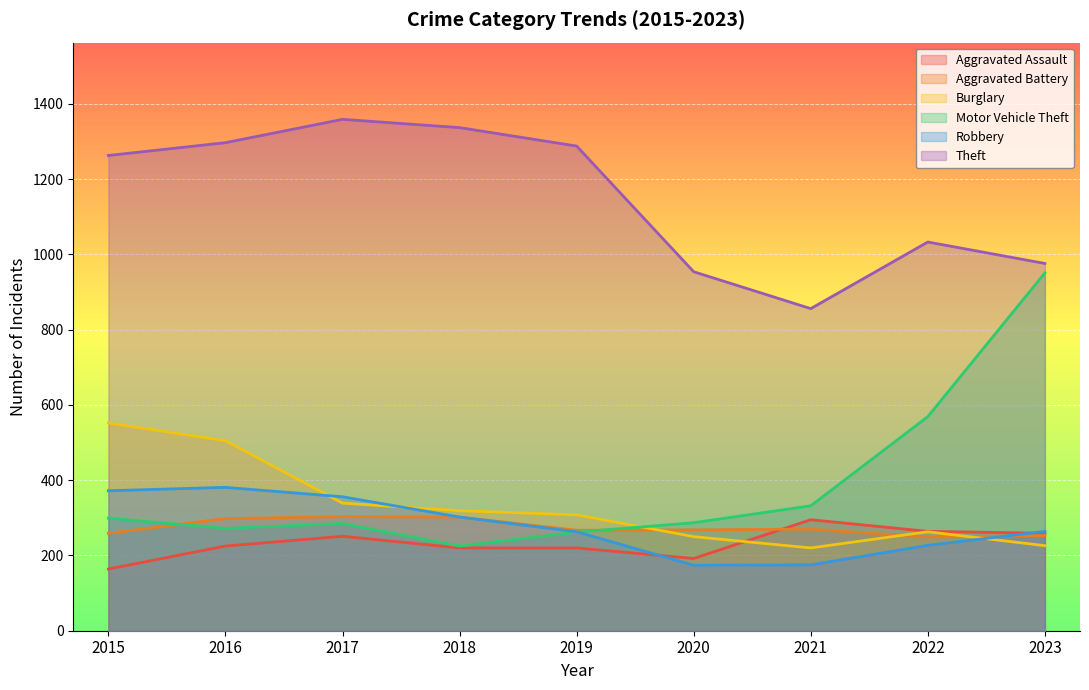

At how many categories does at least one series exceed 1135?

5